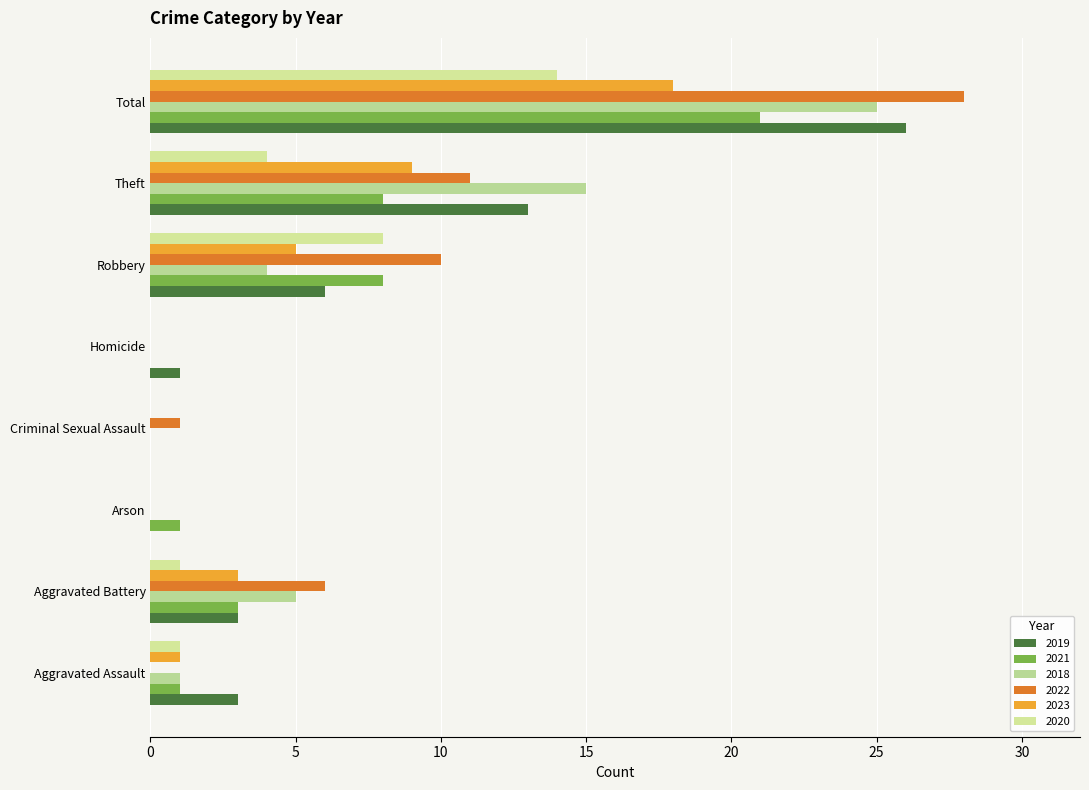

At which category is the sum across all series the highest?

Total